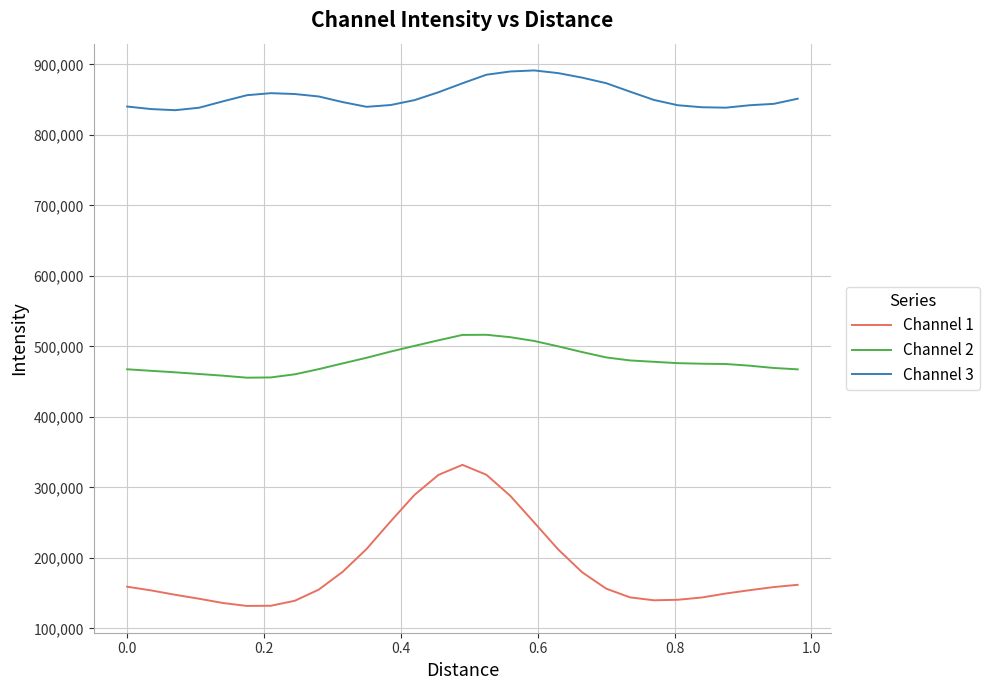

How many values in the Channel 2 series exceed 475901?

15